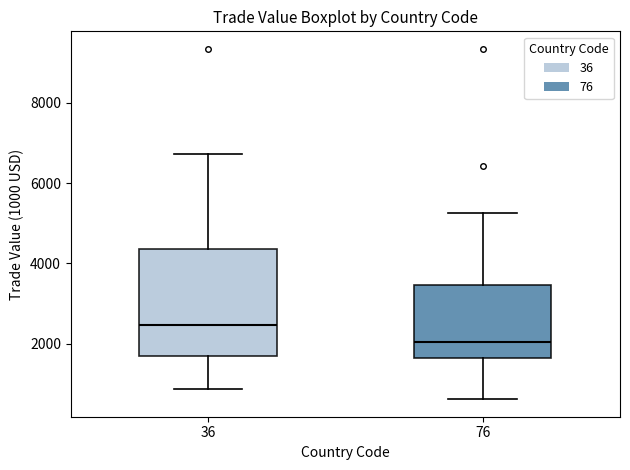

Reading left to right, read every box against the y-axis: the position of its median line, the range the box covers, and the ends of its whiskers. The values are not printed on the chart, so give them approximately, as read against the axis.

36: median 2400, box 1600 to 4400, whiskers 800 to 6800
76: median 2000, box 1600 to 3400, whiskers 600 to 5200